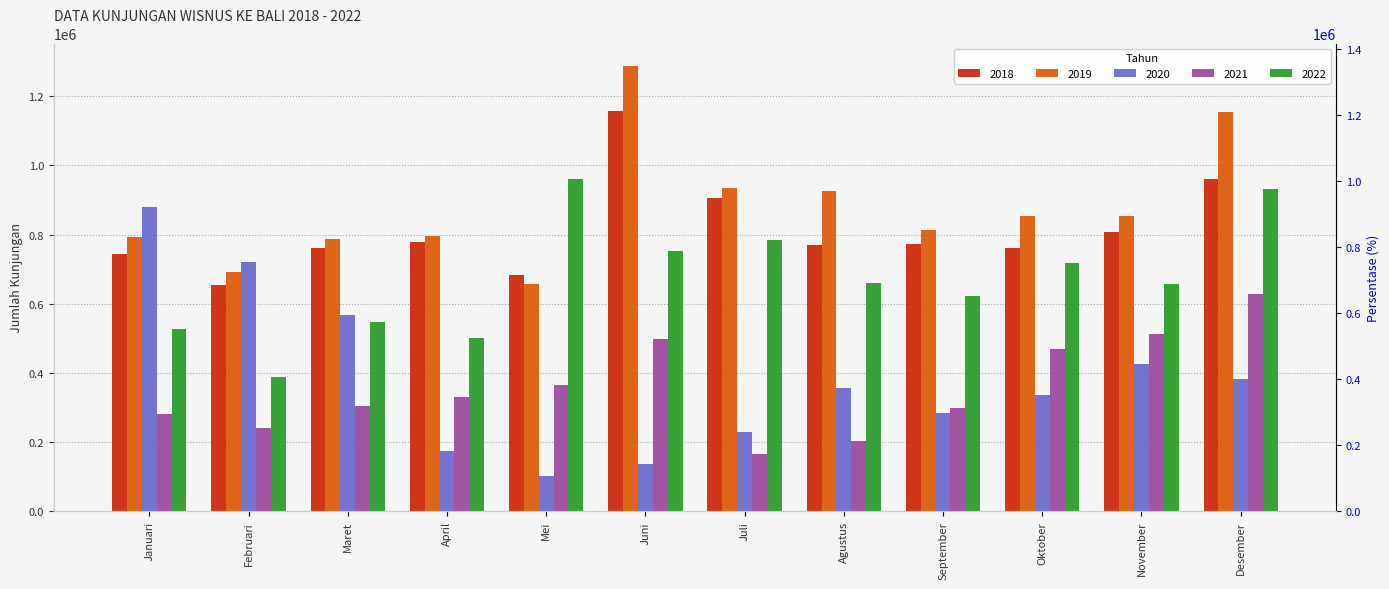

Is the value of 2022 at November greater than the value of 2020 at Oktober?

Yes